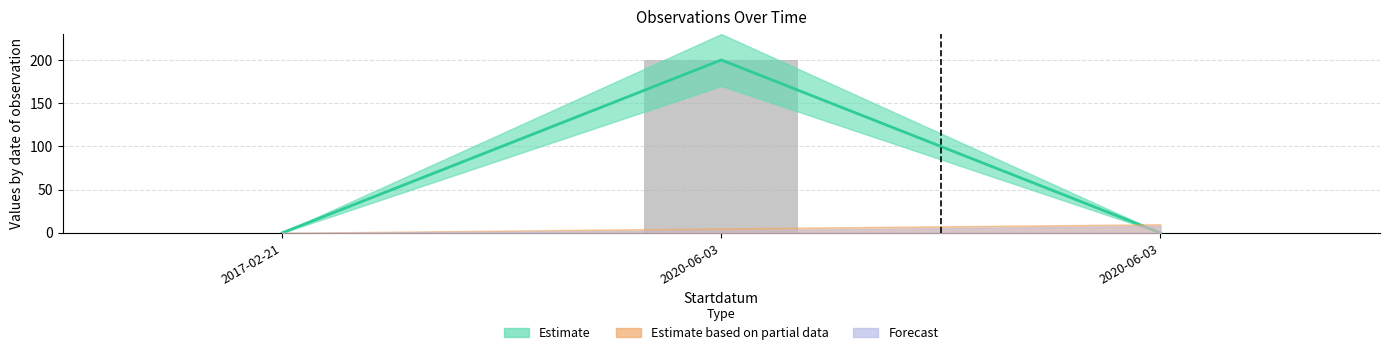

Is it true that Taxonsorteringsordning equals 200 at 2020-06-03?

True